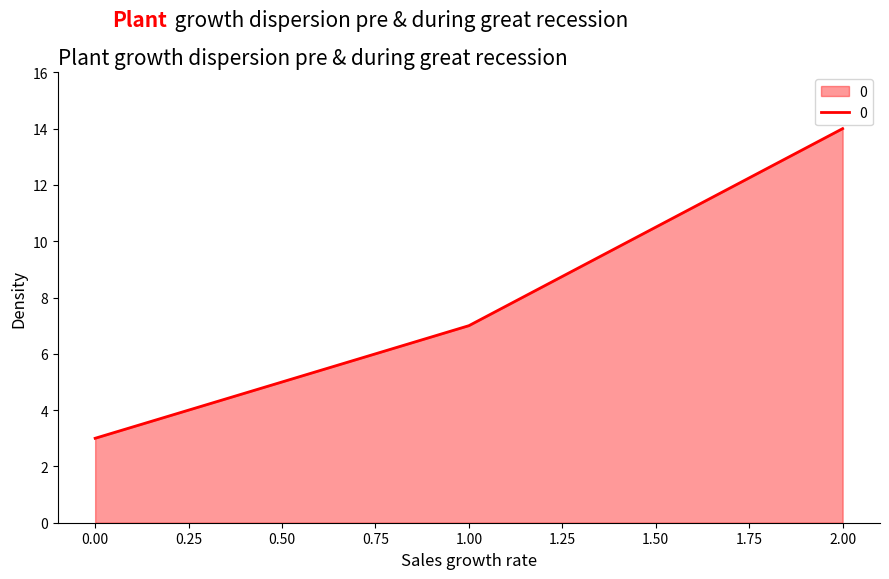

Reading left to right, list all the values displayed in this chart.

3	7	14